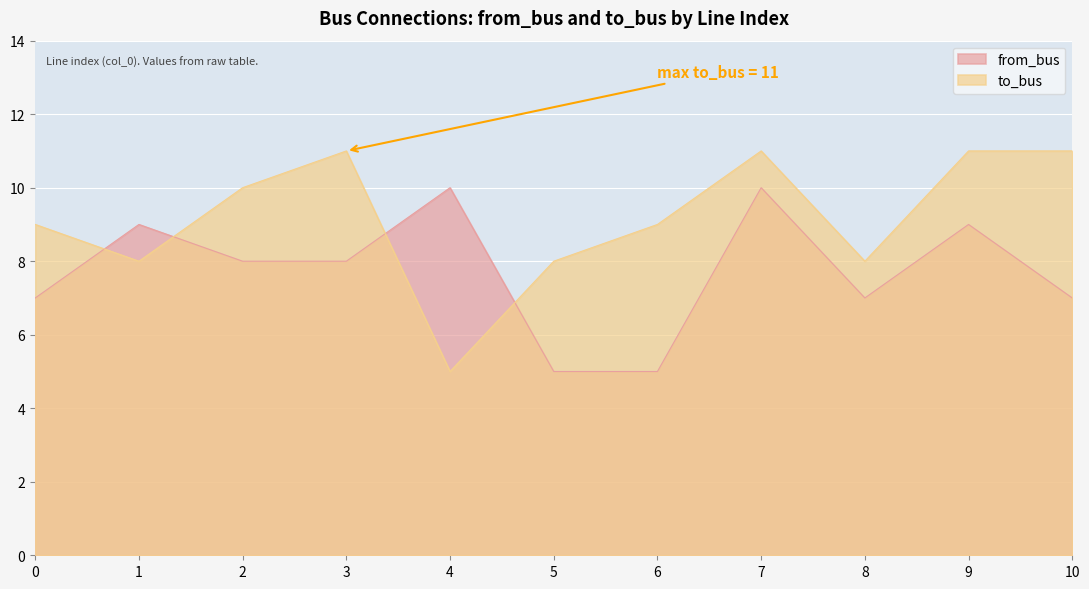

What are all the series names shown in the legend?

from_bus, to_bus